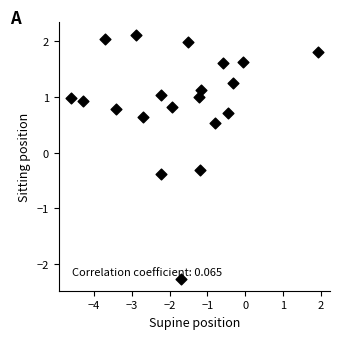

What Y value in the scatter plot is closest to 0?

-0.3